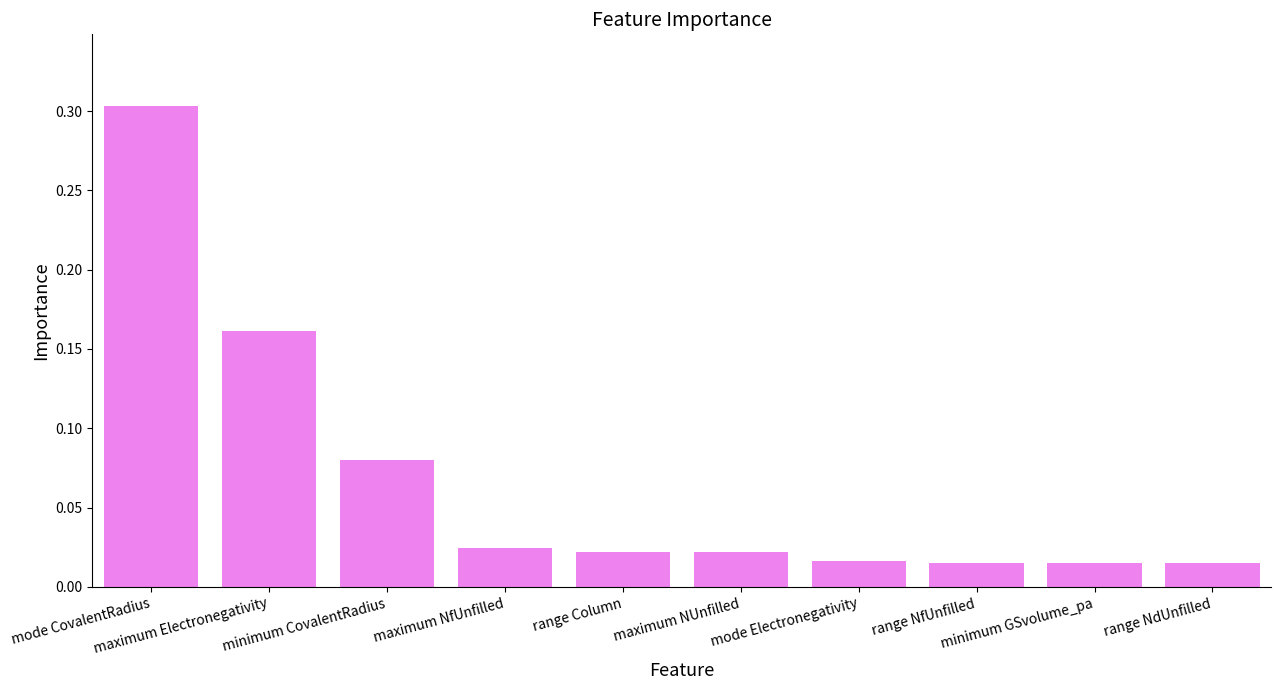

What is the greatest value displayed?

0.3